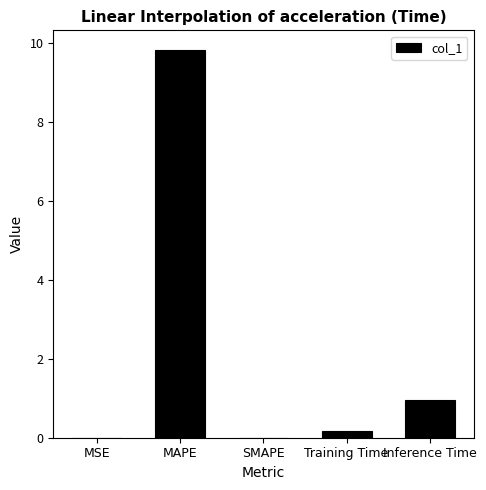

What is the average value?

2.2